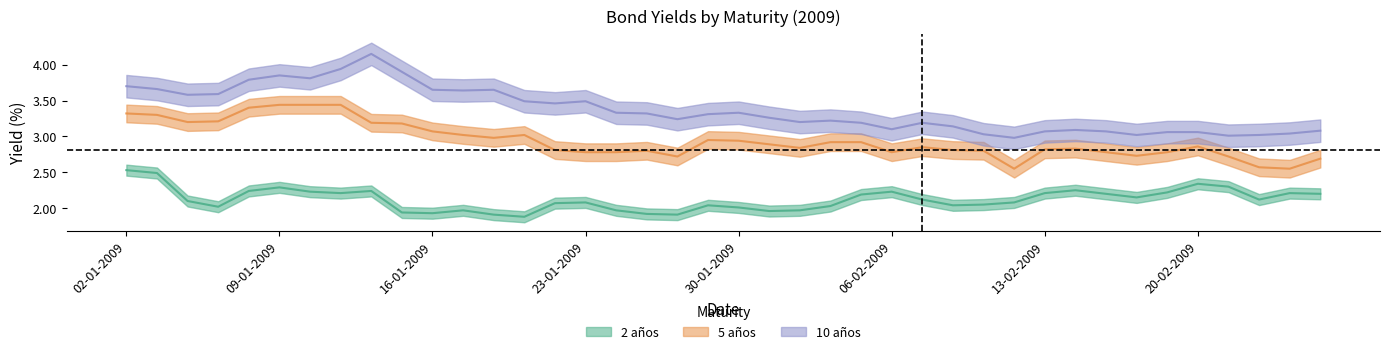

Does the chart have visible grid lines?

No